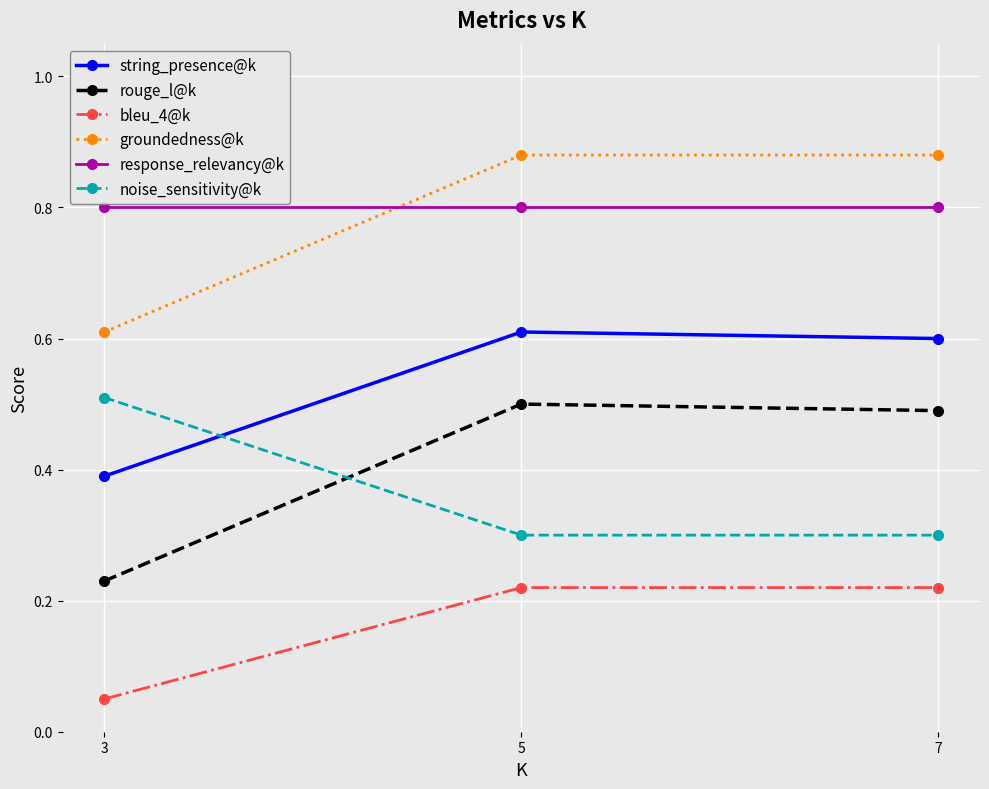

Rank the categories by string_presence@k value from lowest to highest.

3, 7, 5